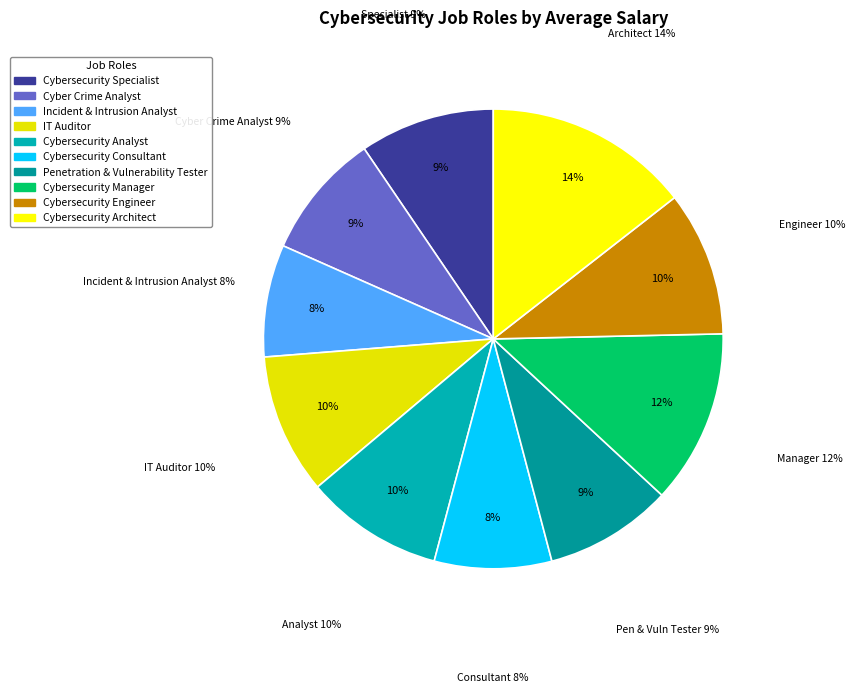

Rank the categories by value from lowest to highest.

Incident & Intrusion Analyst, Cybersecurity Consultant, Cyber Crime Analyst, Penetration & Vulnerability Tester, Cybersecurity Specialist, Cybersecurity Analyst, IT Auditor, Cybersecurity Engineer, Cybersecurity Manager, Cybersecurity Architect